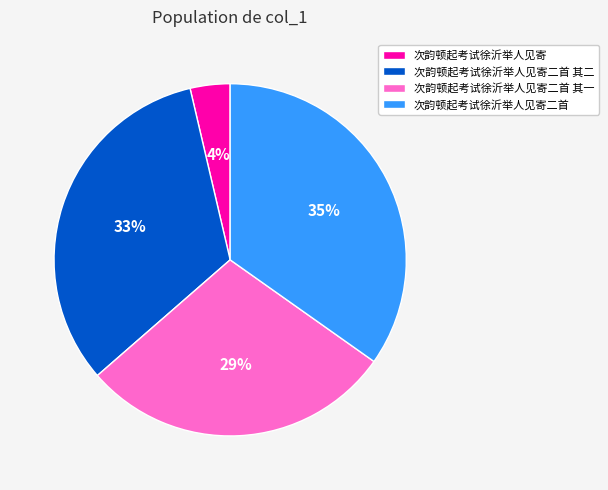

To the nearest percent, what is the average slice percentage?

25%